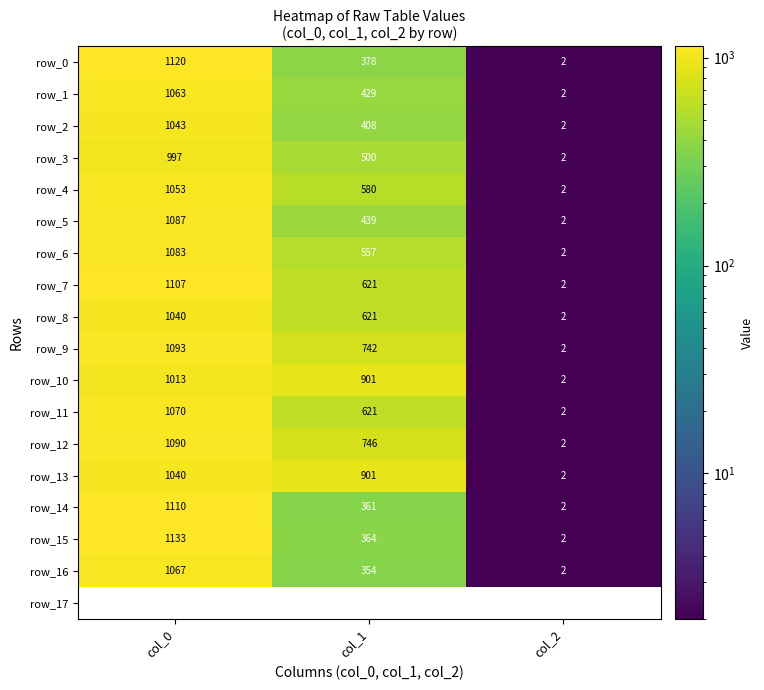

Between col_2 and col_0, which is larger?

col_0